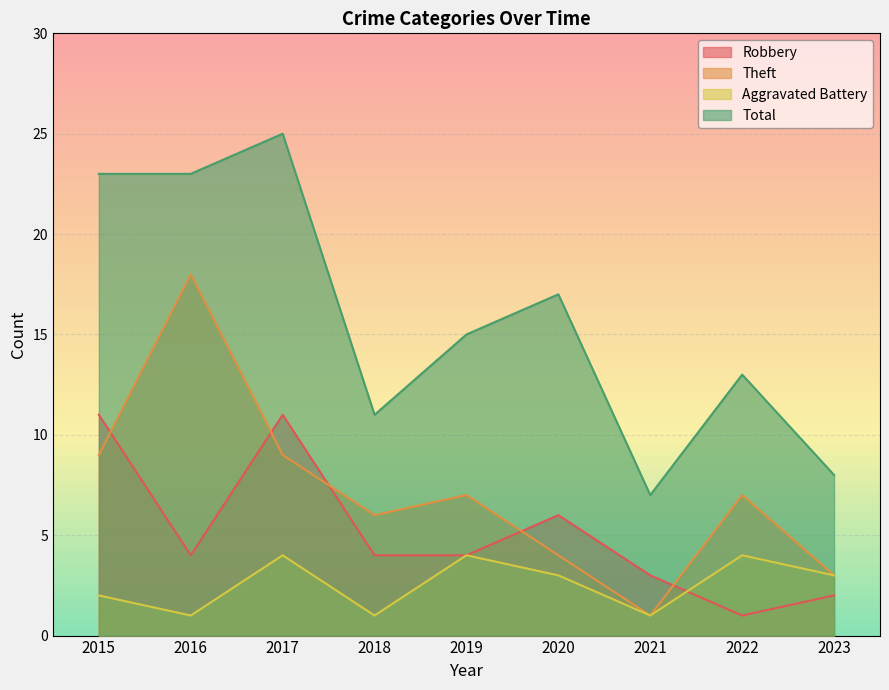

Between 2019 and 2015, which is larger?

2015